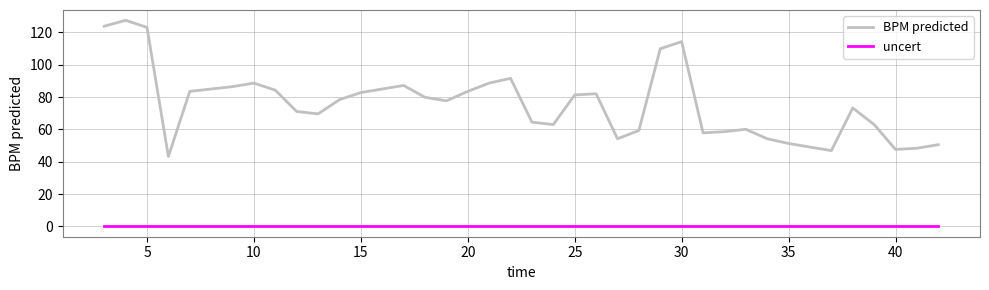

Which series has the largest total across all categories?

BPM predicted